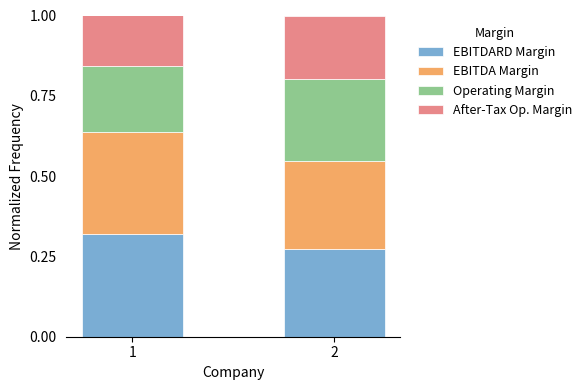

The value of EBITDARD Margin at 1 is 0.2. True or false?

False